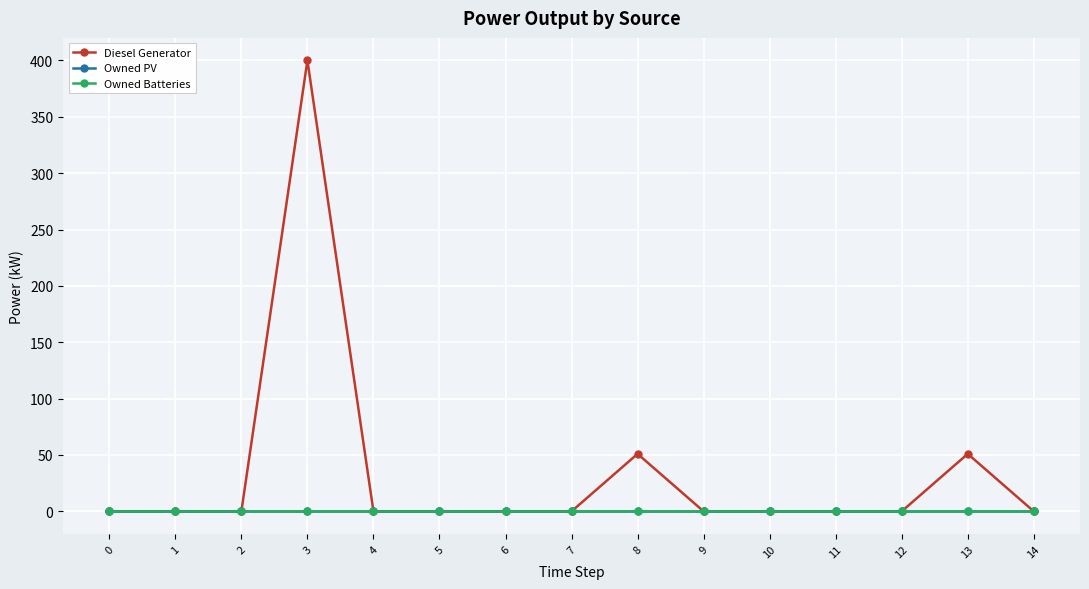

What is the spread (max minus min) of values at 13?

51